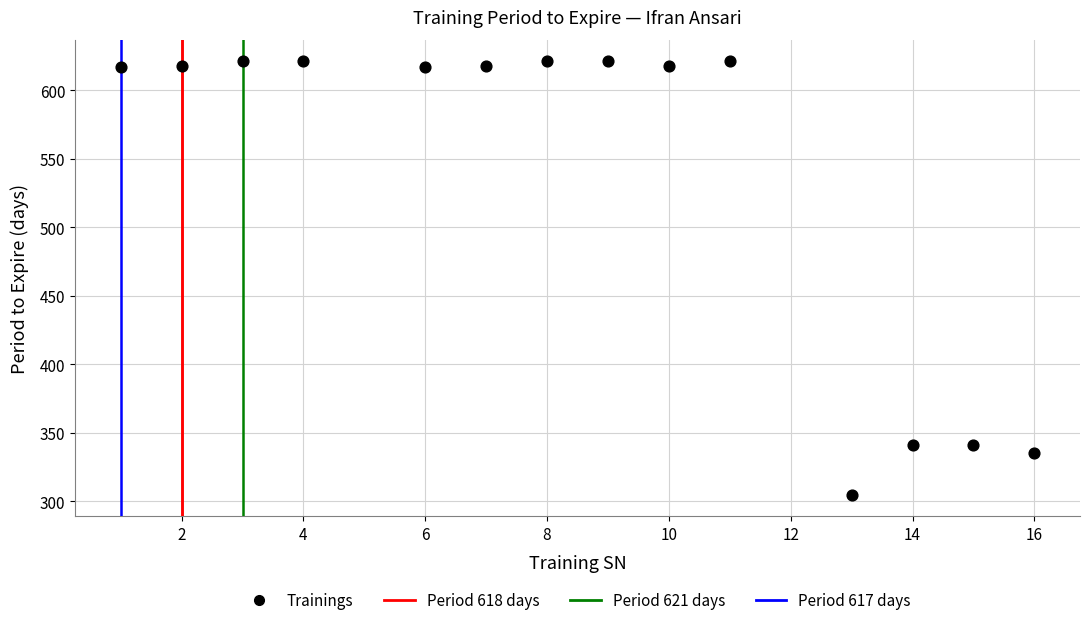

What is the range of Y values (max minus min)?

316